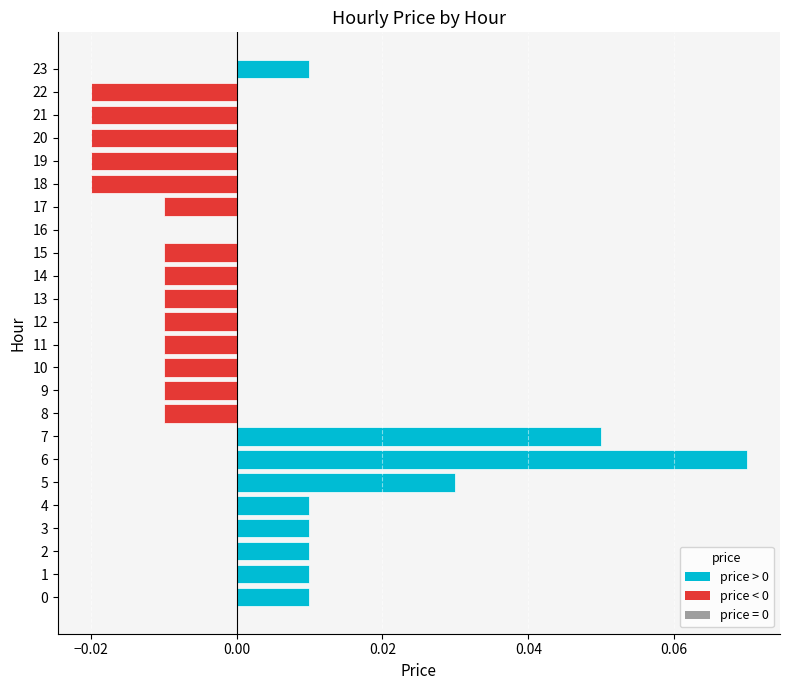

Which has a higher value, 17 or 20?

17